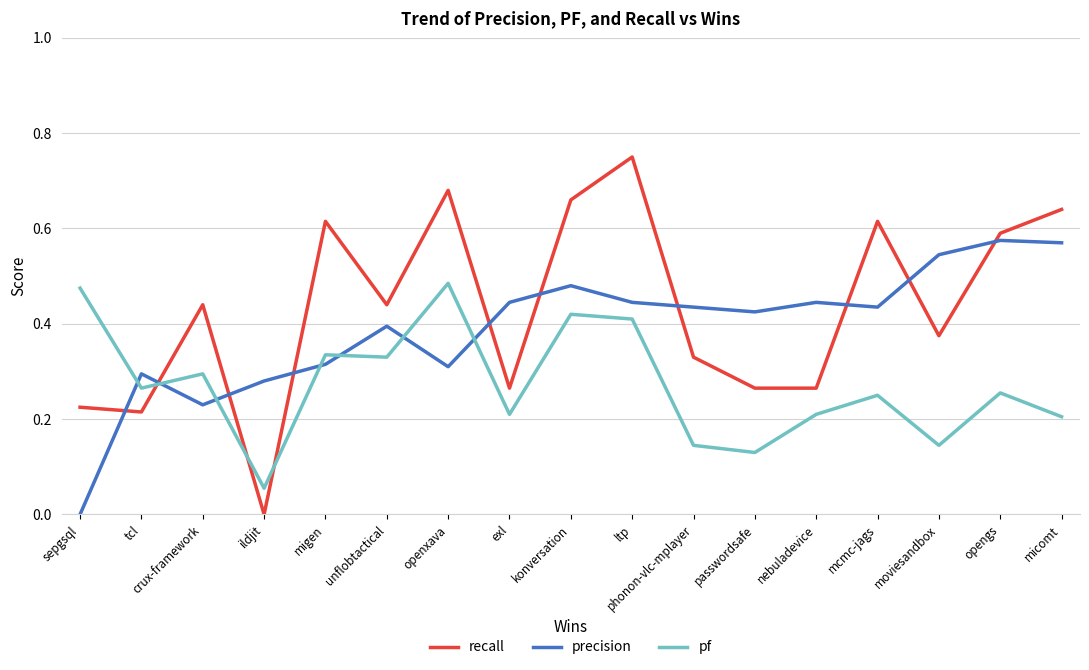

How many lines are shown in the chart?

3